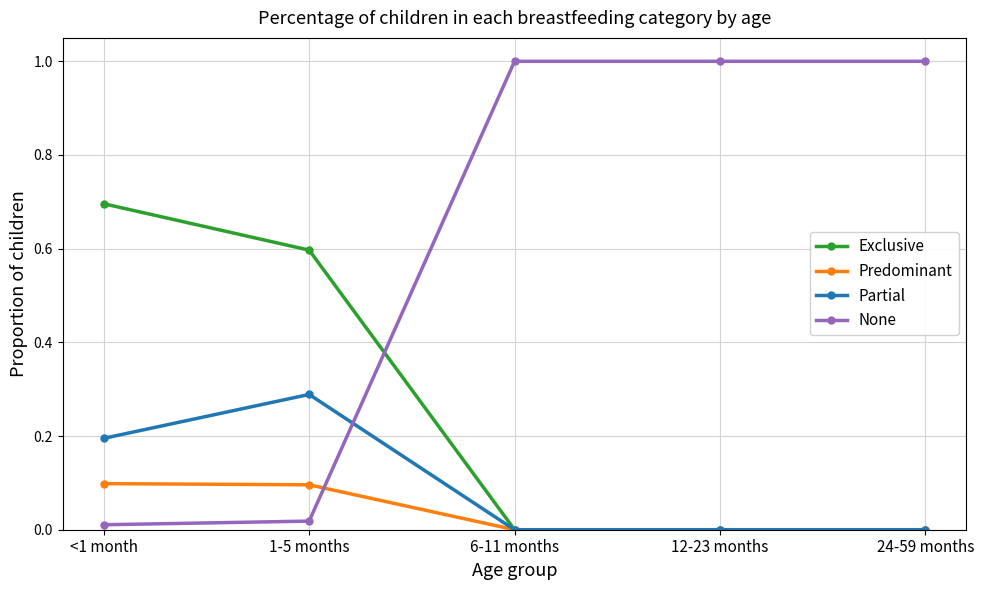

Which series has the largest total across all categories?

None